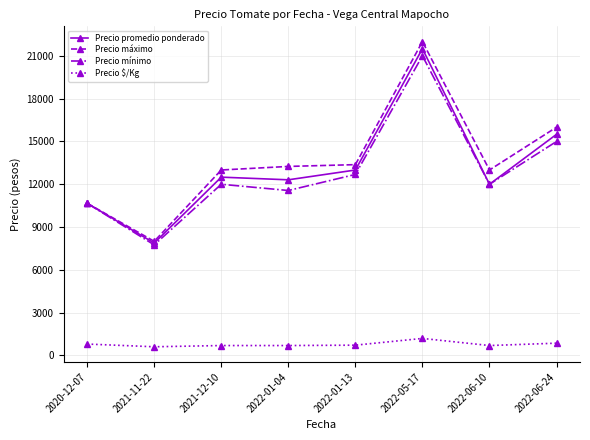

Which series has the largest total across all categories?

Precio máximo